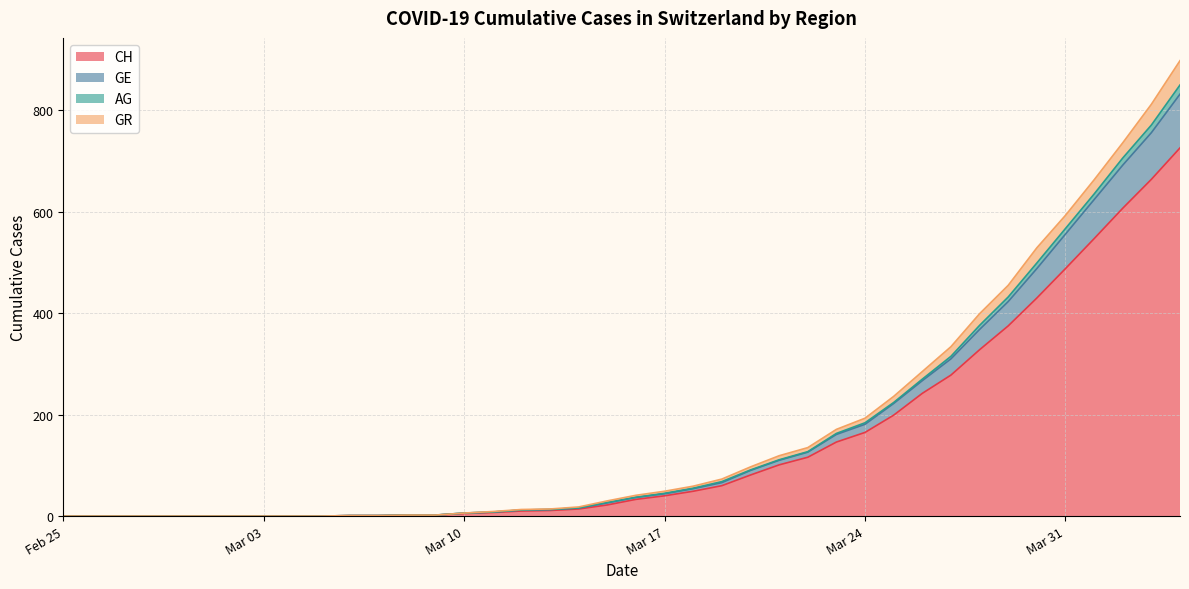

What is the maximum value for CH?

726